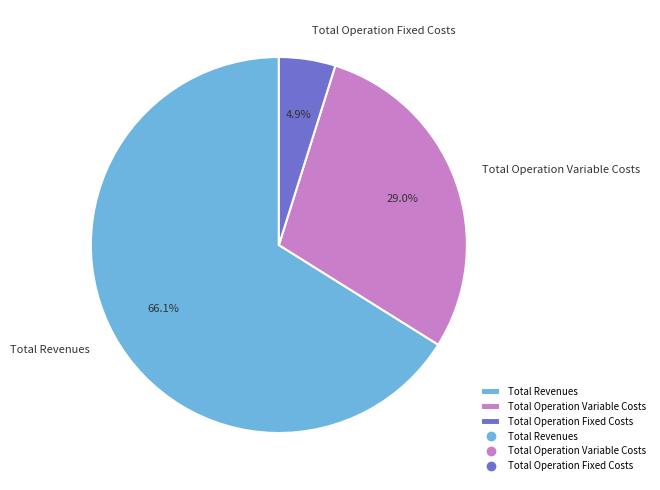

To the nearest percent, what is the difference between the largest and smallest slice percentages?

61%